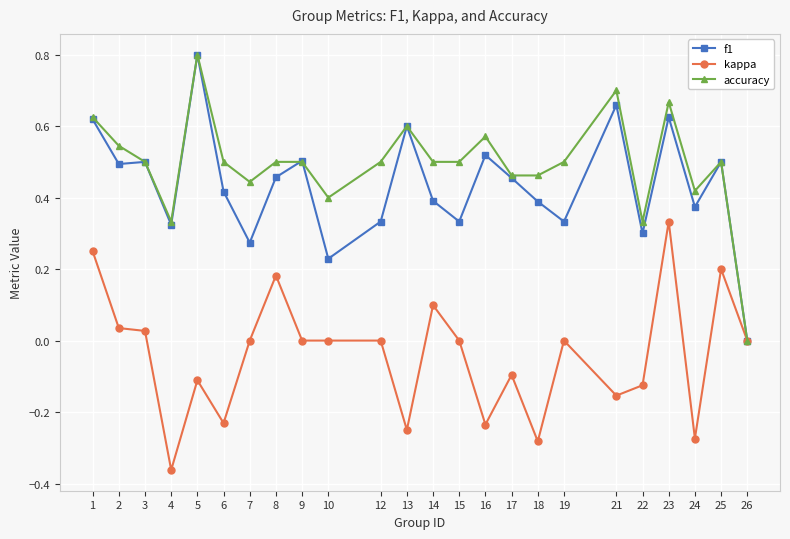

What are all the series names shown in the legend?

f1, kappa, accuracy